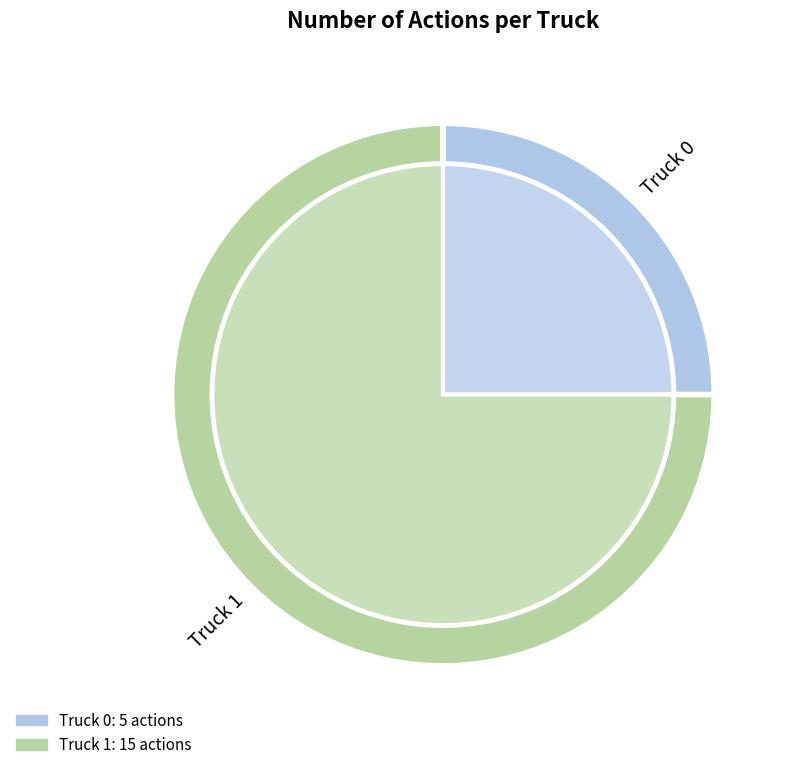

Is there any slice that represents more than half of the pie?

Yes